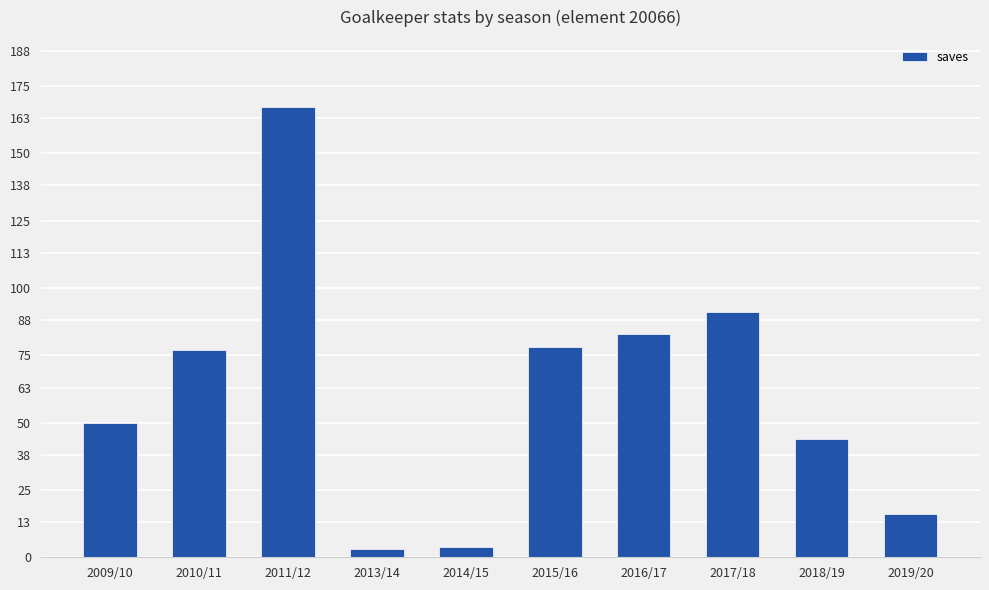

What is the change in value from 2009/10 to 2013/14?

-47